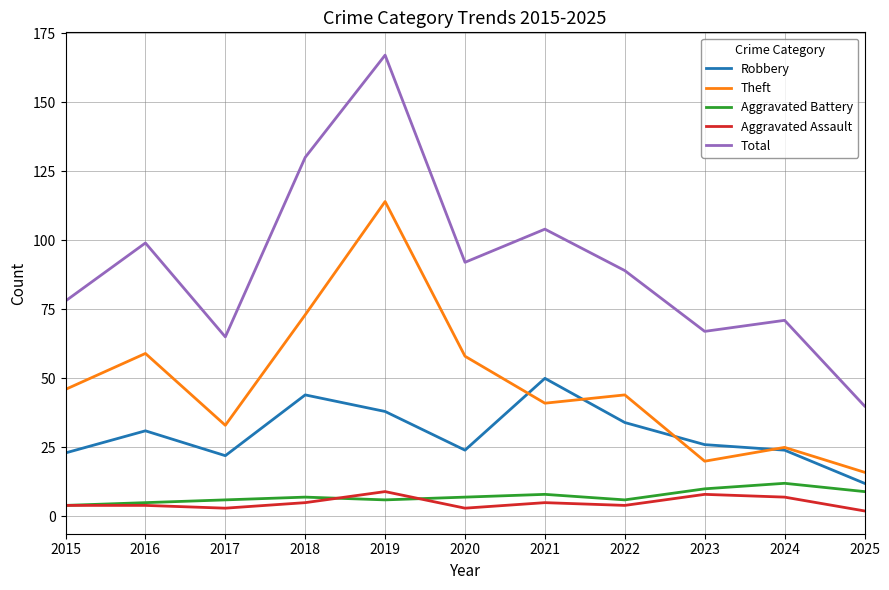

Rank the series at 2021 from lowest to highest value.

Aggravated Assault, Aggravated Battery, Theft, Robbery, Total